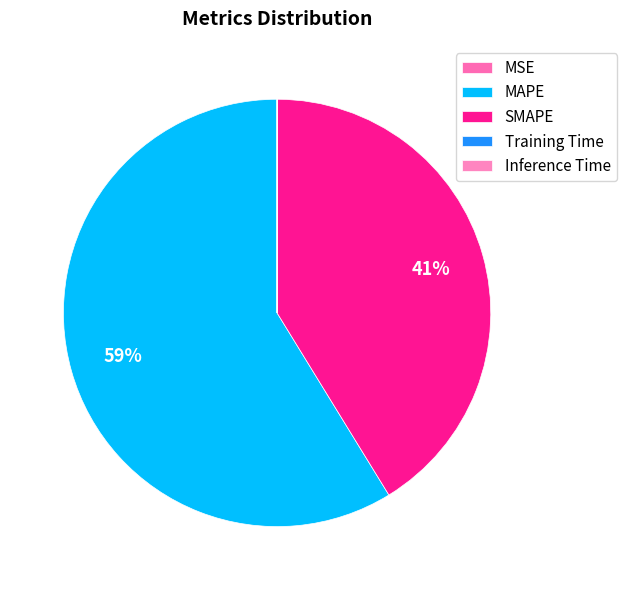

What percentage is NOT represented by MAPE?

41.3%